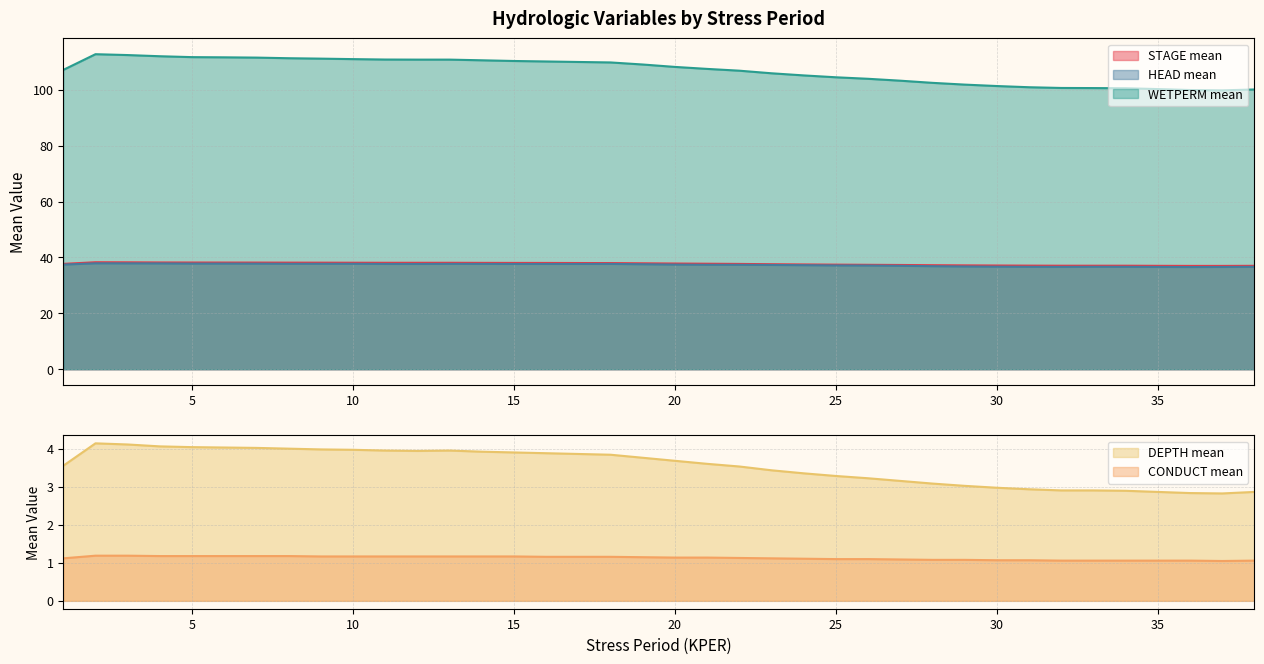

Reading right to left, what are all the values shown in this chart?

STAGE mean: 38=37.0	37=37.0	36=37.0	35=37.0	34=37.0	33=37.0	32=37.0	31=37.1	30=37.1	29=37.1	28=37.2	27=37.3	26=37.4	25=37.4	24=37.5	23=37.6	22=37.7	21=37.7	20=37.8	19=37.9	18=38.0	17=38.0	16=38.0	15=38.0	14=38.0	13=38.1	12=38.1	11=38.1	10=38.1	9=38.1	8=38.1	7=38.1	6=38.2	5=38.2	4=38.2	3=38.2	2=38.3	1=37.7
DEPTH mean: 38=2.9	37=2.8	36=2.8	35=2.9	34=2.9	33=2.9	32=2.9	31=2.9	30=3.0	29=3.0	28=3.1	27=3.2	26=3.2	25=3.3	24=3.4	23=3.4	22=3.5	21=3.6	20=3.7	19=3.8	18=3.9	17=3.9	16=3.9	15=3.9	14=3.9	13=4.0	12=4.0	11=4.0	10=4.0	9=4.0	8=4.0	7=4.0	6=4.0	5=4.0	4=4.1	3=4.1	2=4.2	1=3.6
HEAD mean: 38=36.6	37=36.6	36=36.6	35=36.6	34=36.6	33=36.6	32=36.6	31=36.6	30=36.7	29=36.8	28=36.9	27=37.0	26=37.1	25=37.1	24=37.2	23=37.3	22=37.4	21=37.4	20=37.4	19=37.6	18=37.7	17=37.7	16=37.7	15=37.7	14=37.7	13=37.7	12=37.7	11=37.7	10=37.7	9=37.7	8=37.7	7=37.8	6=37.8	5=37.8	4=37.9	3=37.9	2=37.9	1=37.4
WETPERM mean: 38=100.1	37=99.8	36=99.9	35=100.2	34=100.5	33=100.6	32=100.6	31=100.9	30=101.3	29=101.8	28=102.5	27=103.2	26=103.9	25=104.4	24=105.1	23=105.9	22=106.8	21=107.4	20=108.2	19=109.0	18=109.8	17=109.9	16=110.1	15=110.3	14=110.5	13=110.8	12=110.8	11=110.8	10=110.9	9=111.1	8=111.3	7=111.5	6=111.6	5=111.7	4=112.0	3=112.4	2=112.7	1=107.1
CONDUCT mean: 38=1.1	37=1.1	36=1.1	35=1.1	34=1.1	33=1.1	32=1.1	31=1.1	30=1.1	29=1.1	28=1.1	27=1.1	26=1.1	25=1.1	24=1.1	23=1.1	22=1.1	21=1.1	20=1.1	19=1.1	18=1.2	17=1.2	16=1.2	15=1.2	14=1.2	13=1.2	12=1.2	11=1.2	10=1.2	9=1.2	8=1.2	7=1.2	6=1.2	5=1.2	4=1.2	3=1.2	2=1.2	1=1.1